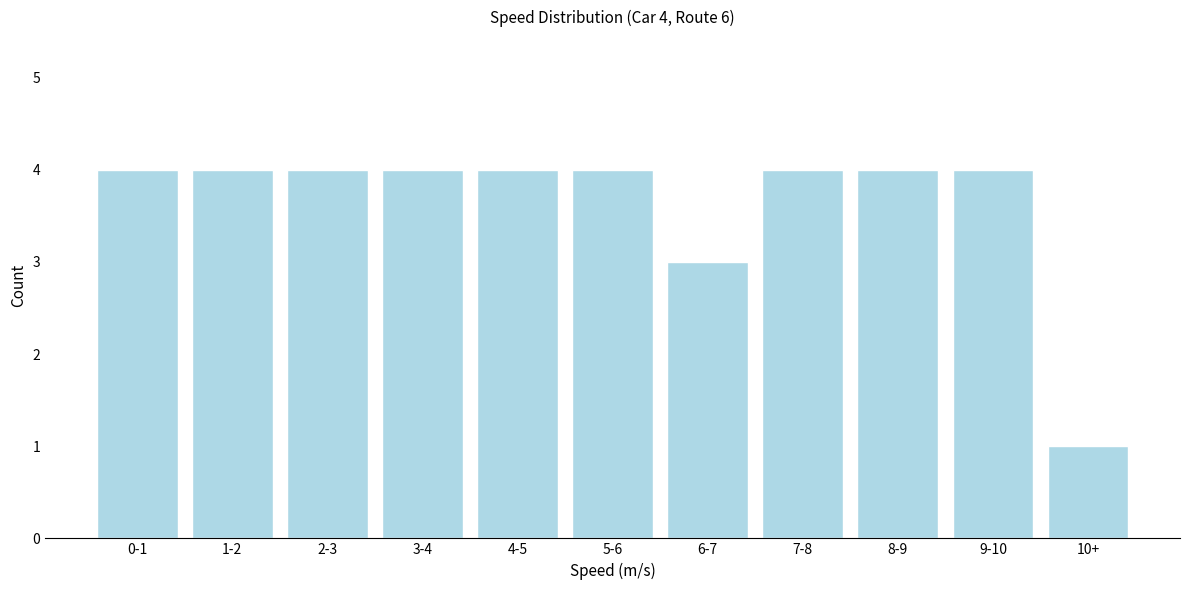

Reading left to right, transcribe all the data shown in this chart.

0-1=4	1-2=4	2-3=4	3-4=4	4-5=4	5-6=4	6-7=3	7-8=4	8-9=4	9-10=4	10+=1